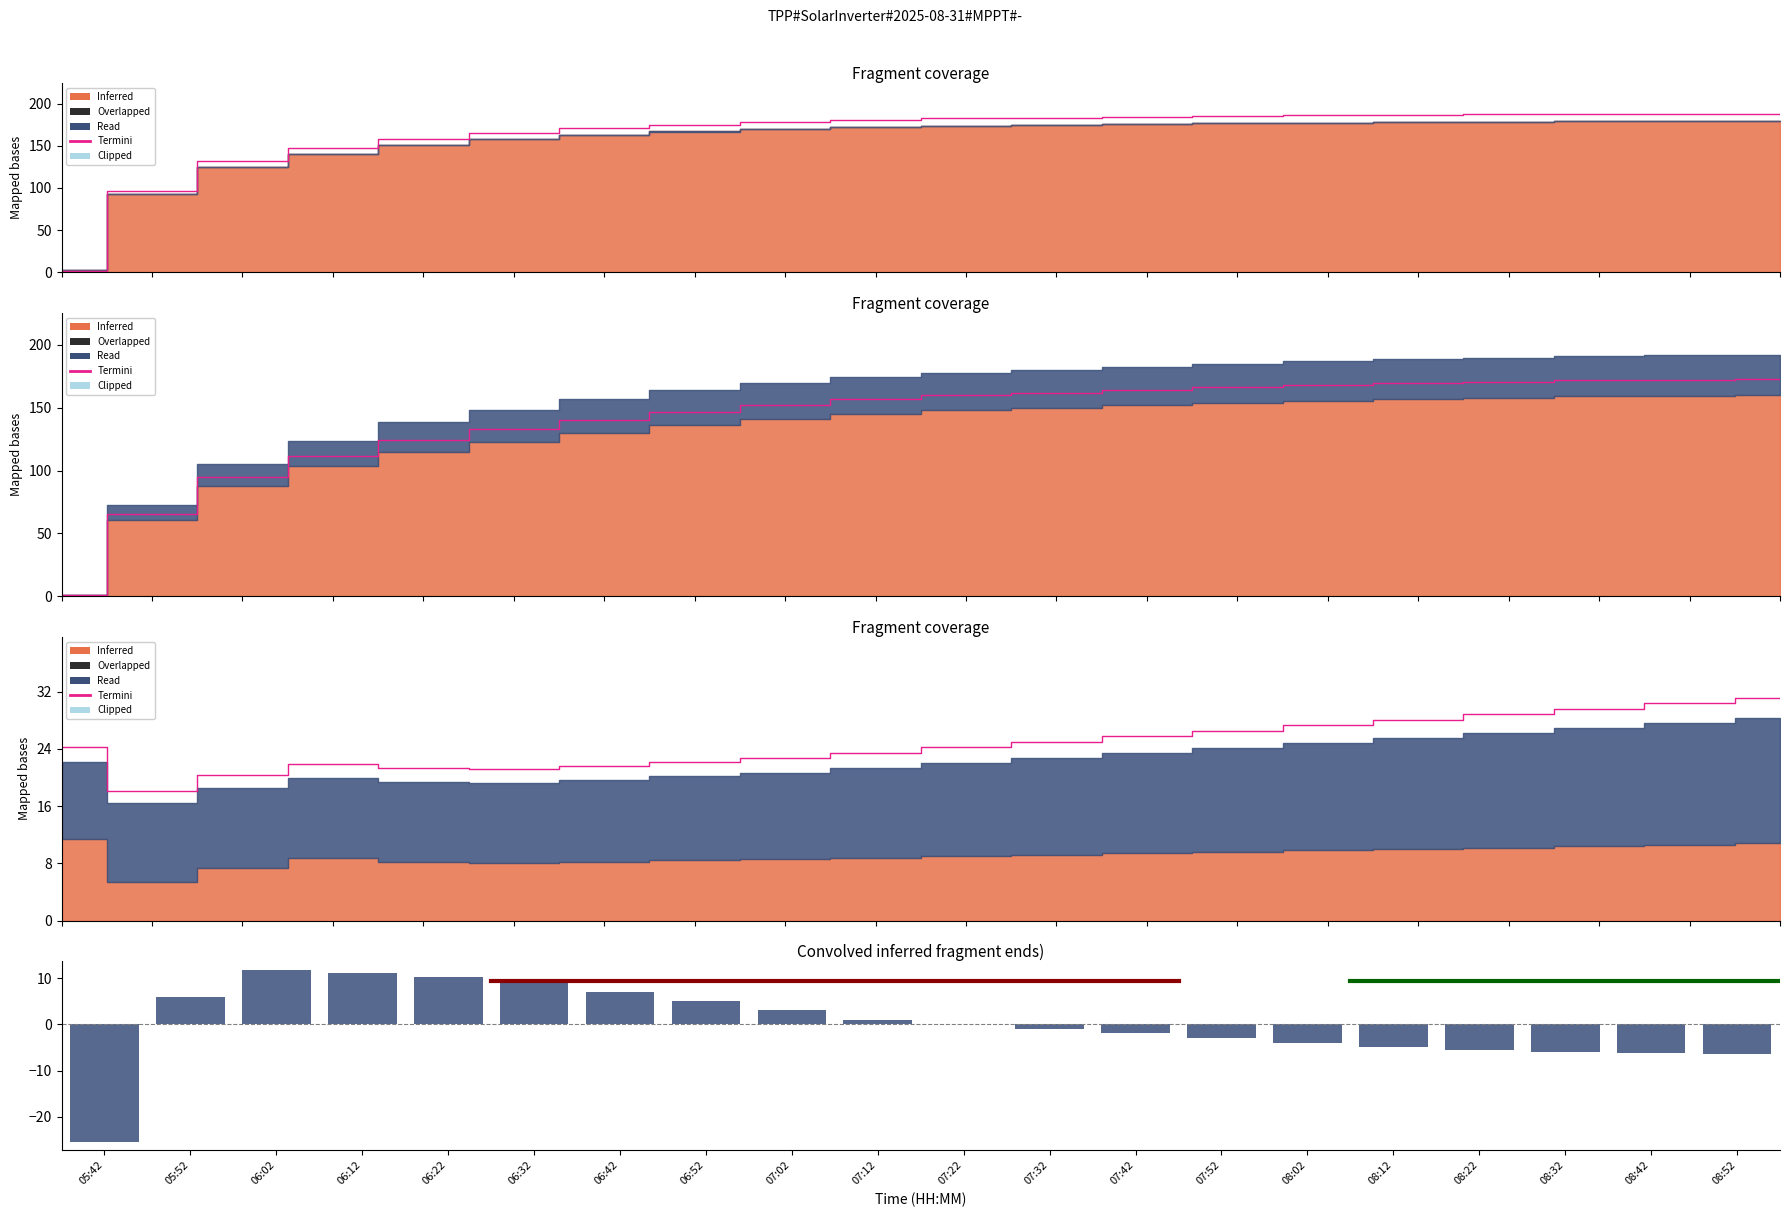

The value of Termini at 07:52 is 26.5. True or false?

True